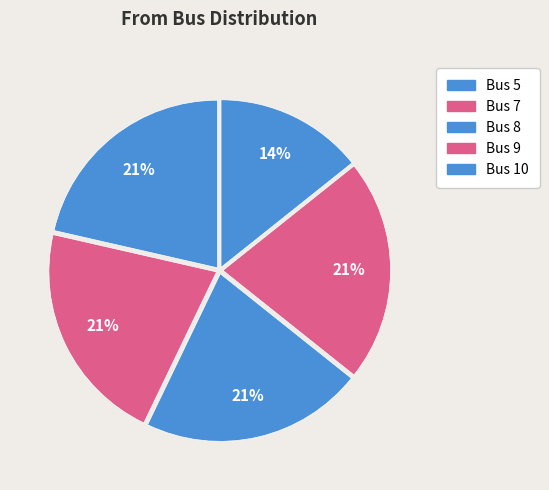

Is it true that Bus 7 is 21% of the pie?

True